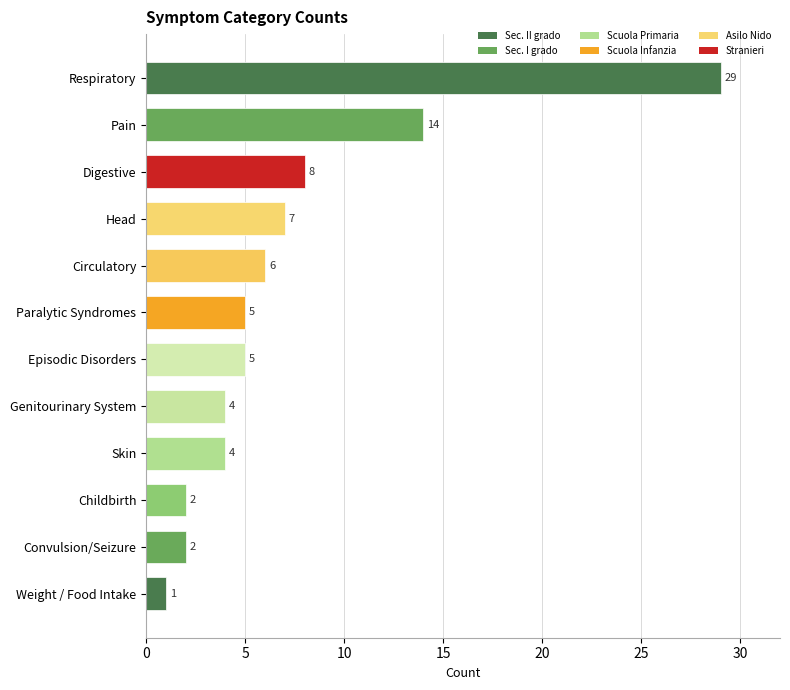

Which label corresponds to the largest value in the chart?

Respiratory